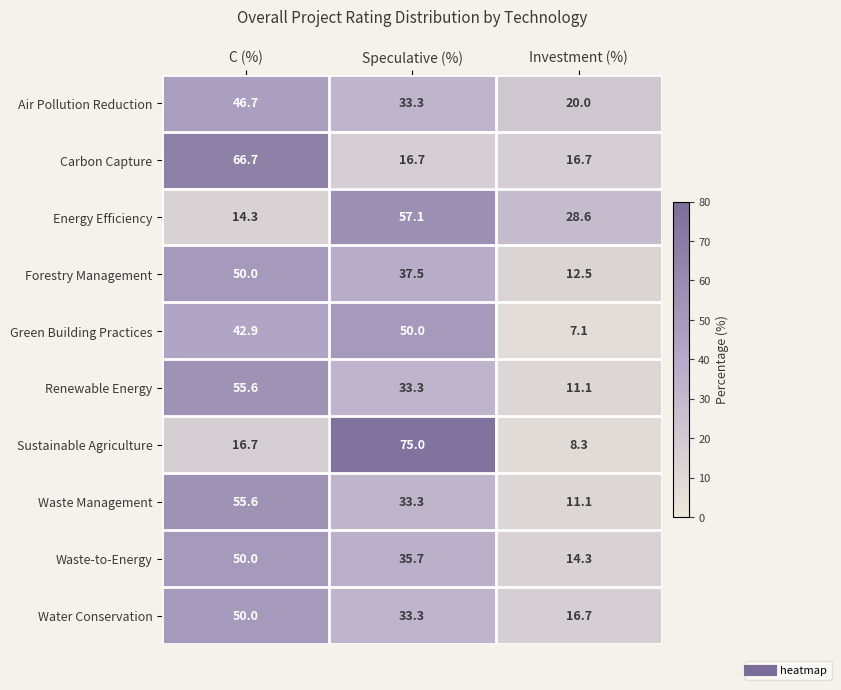

At how many categories does at least one series exceed 59?

2